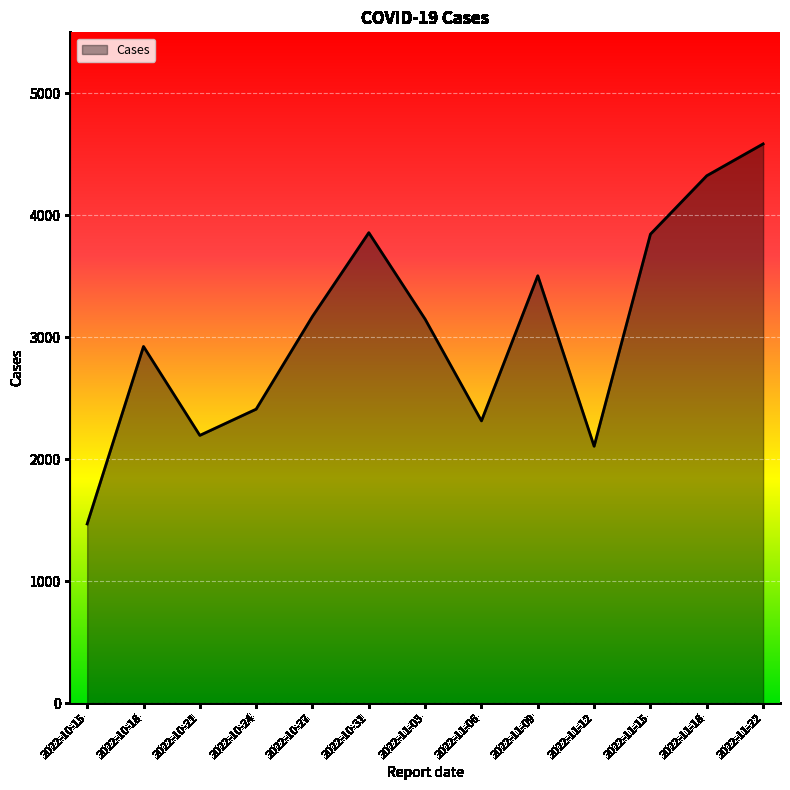

What is the minimum value shown in the chart?

1469